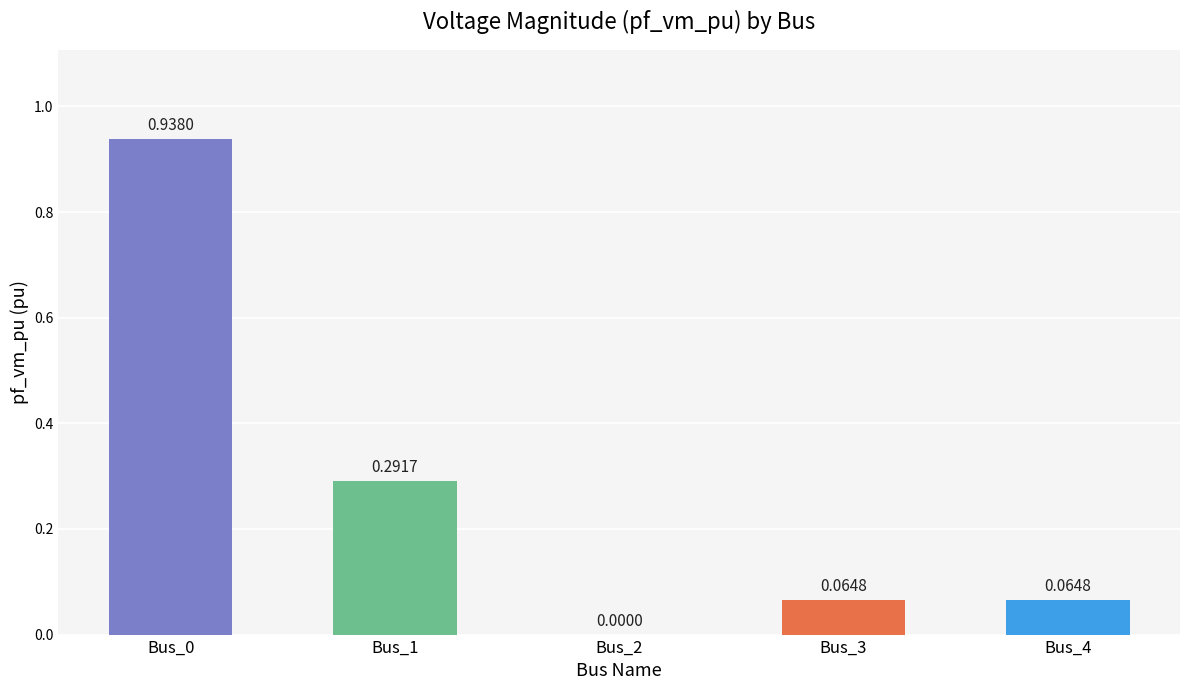

Where is the data nearest to the value 0?

Bus_2